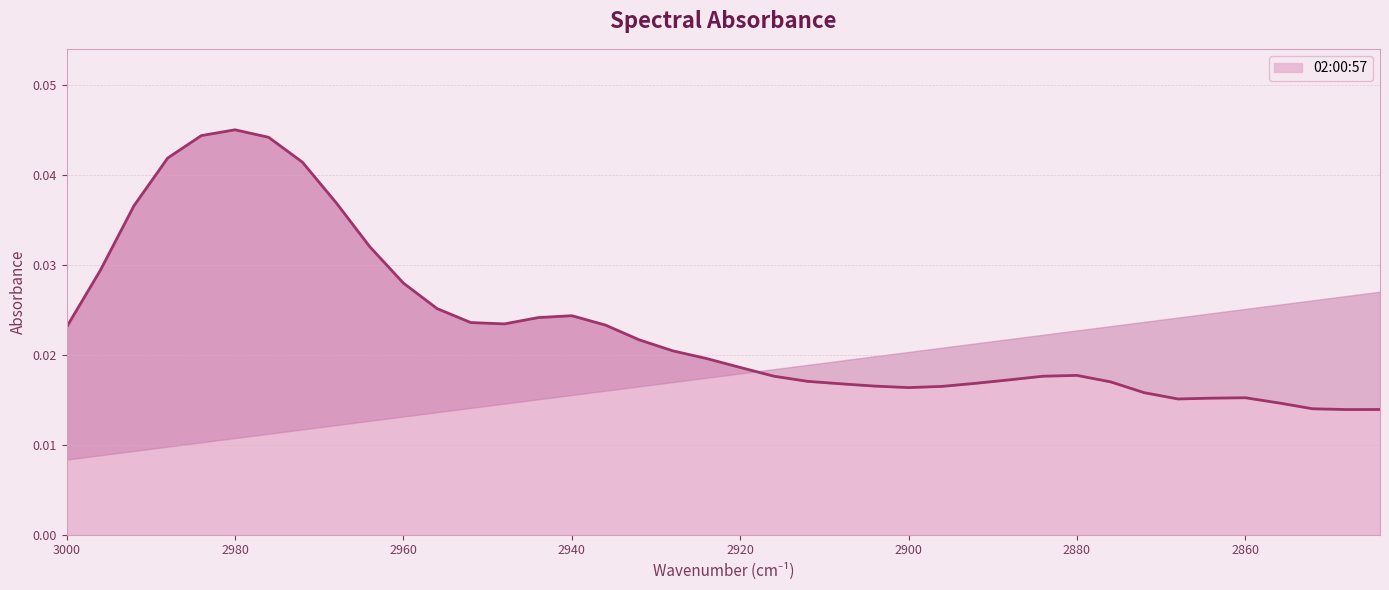

How many series are shown in this chart?

1